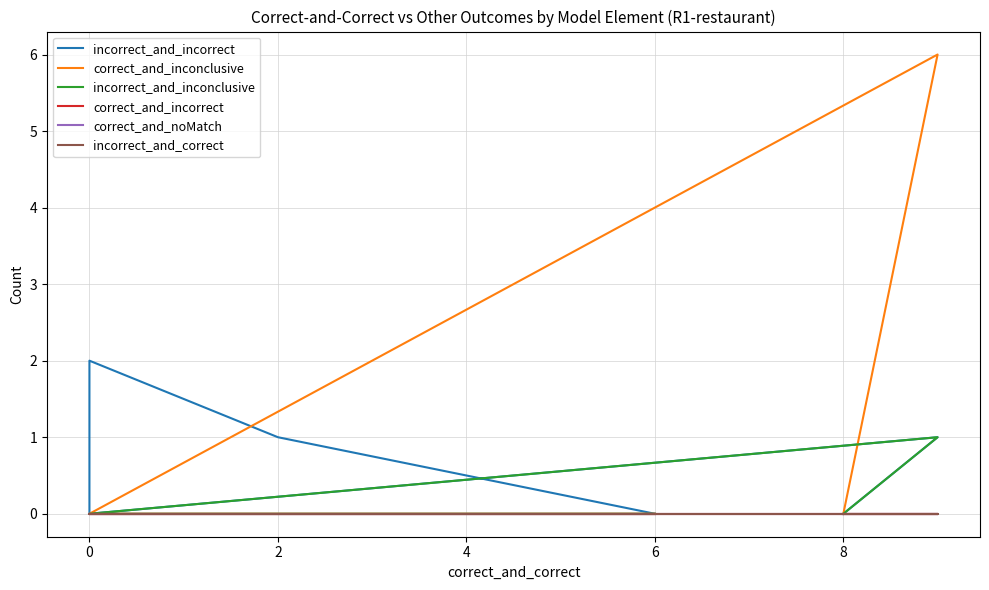

Is it true that correct_and_incorrect equals 0 at 0?

True